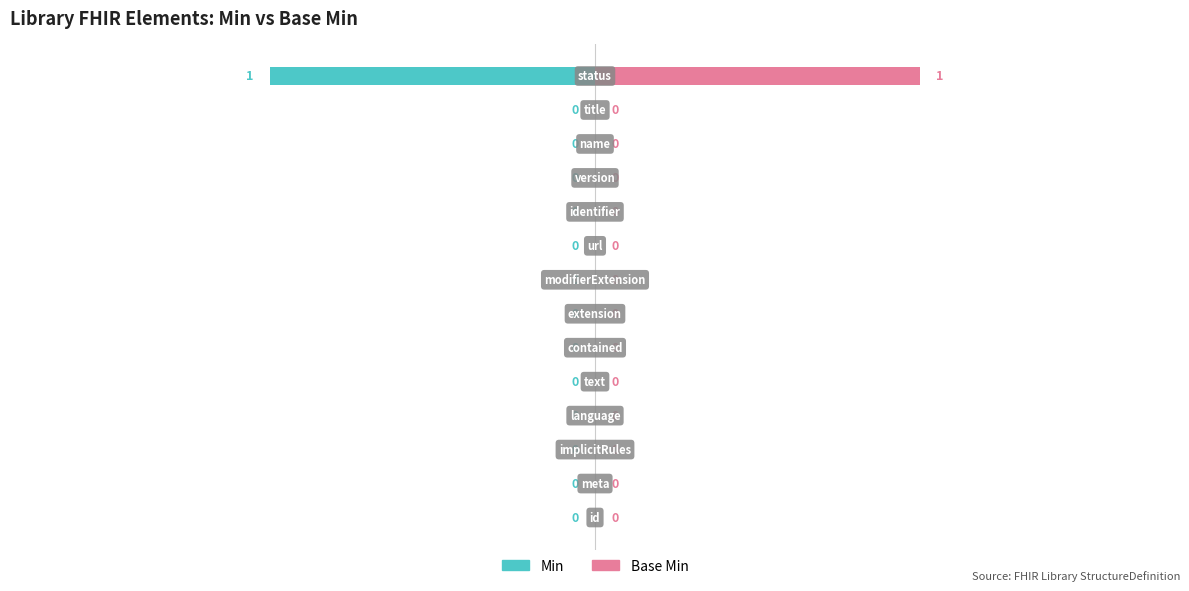

Which series changed the most between 3 and 11?

Min